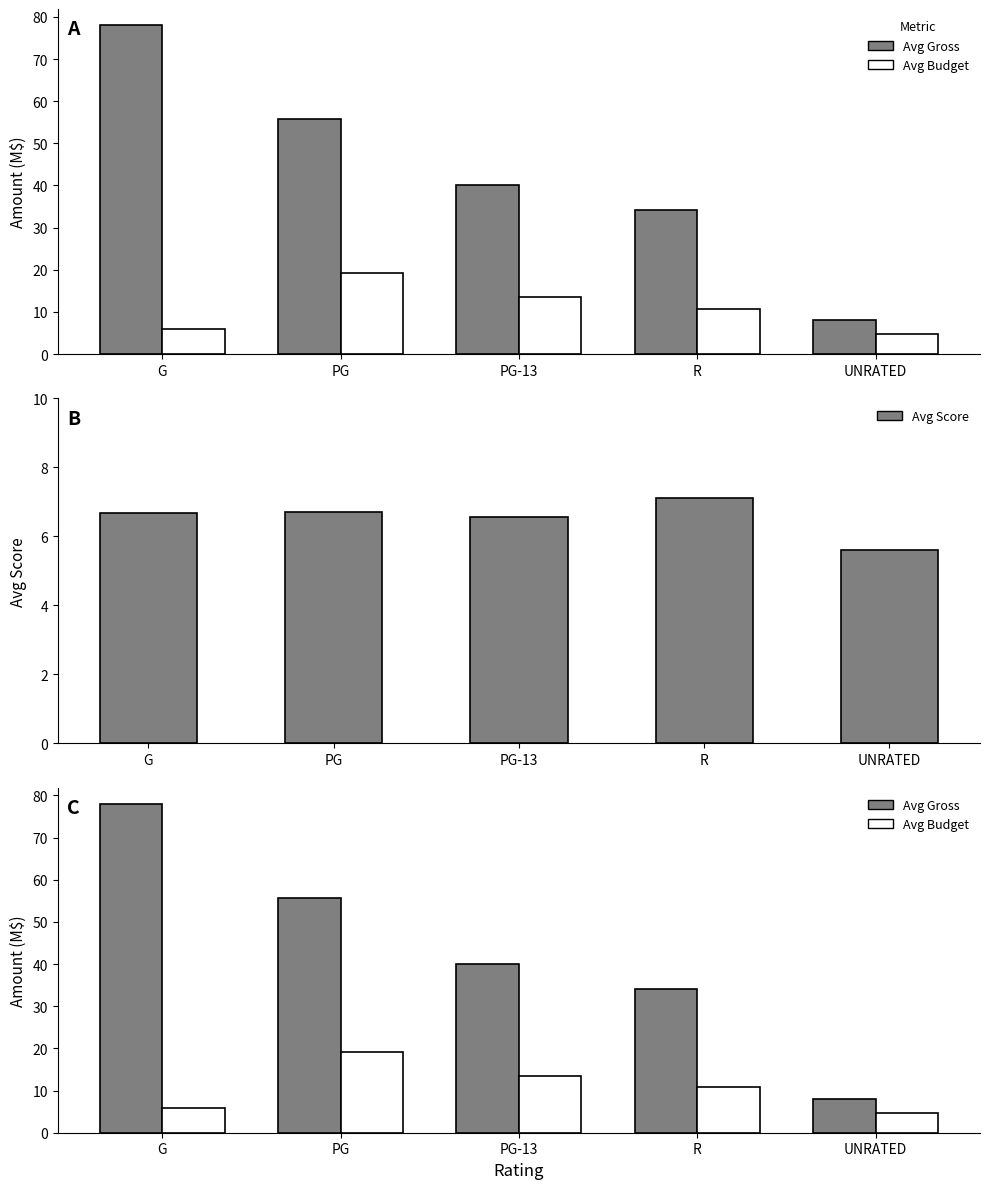

What is the difference between the maximum and minimum values in the Avg Budget (M$) series?

14.5